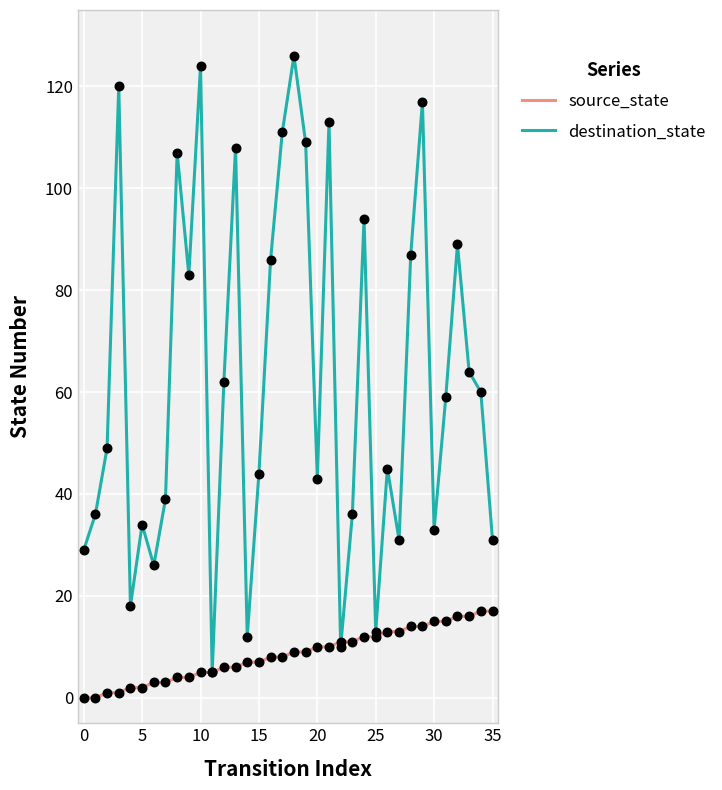

At how many categories does at least one series exceed 66?

14